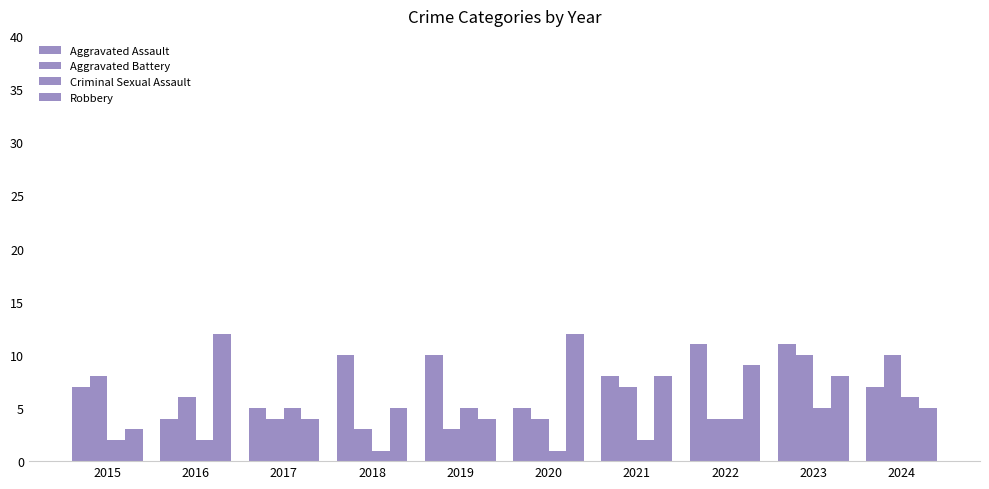

At which label does Aggravated Assault reach its peak?

2022